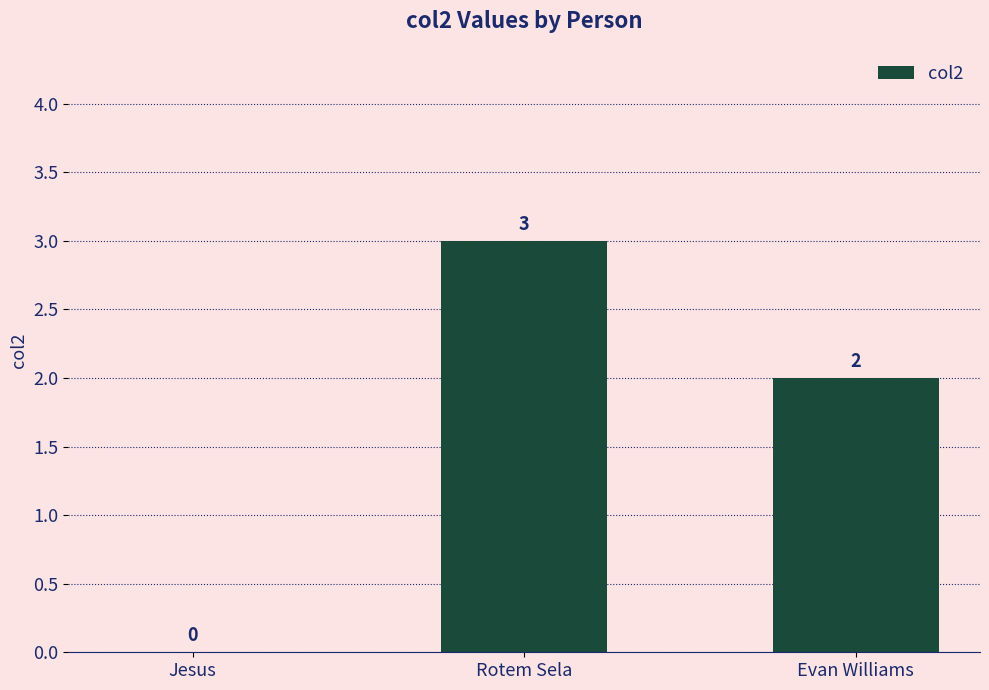

Is it true that the value at Evan Williams is 2?

True